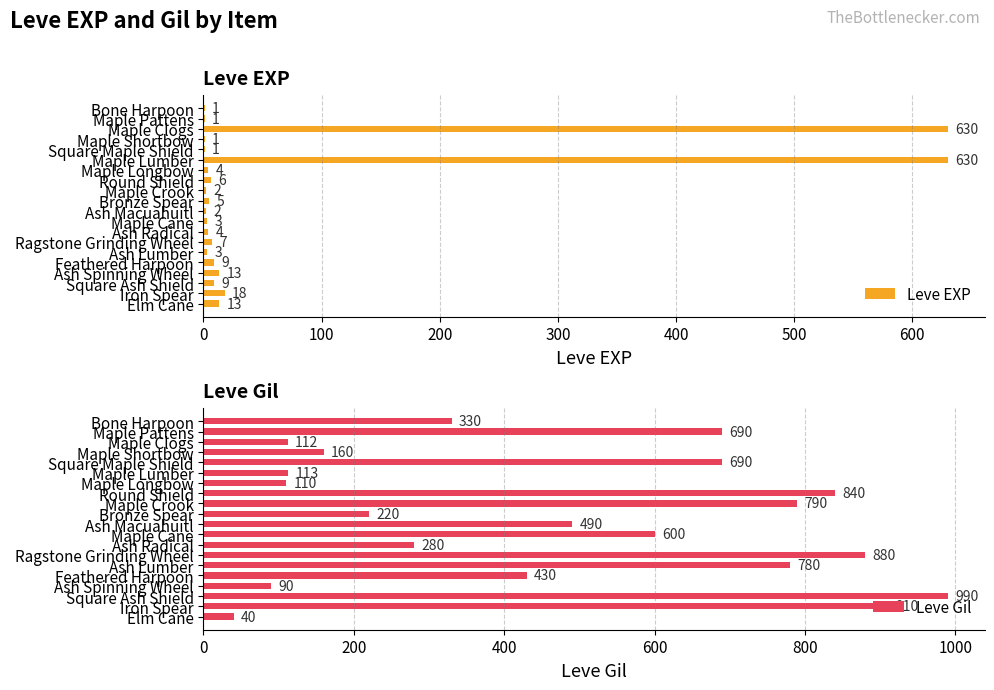

What is the average value of the Leve Gil series?

477